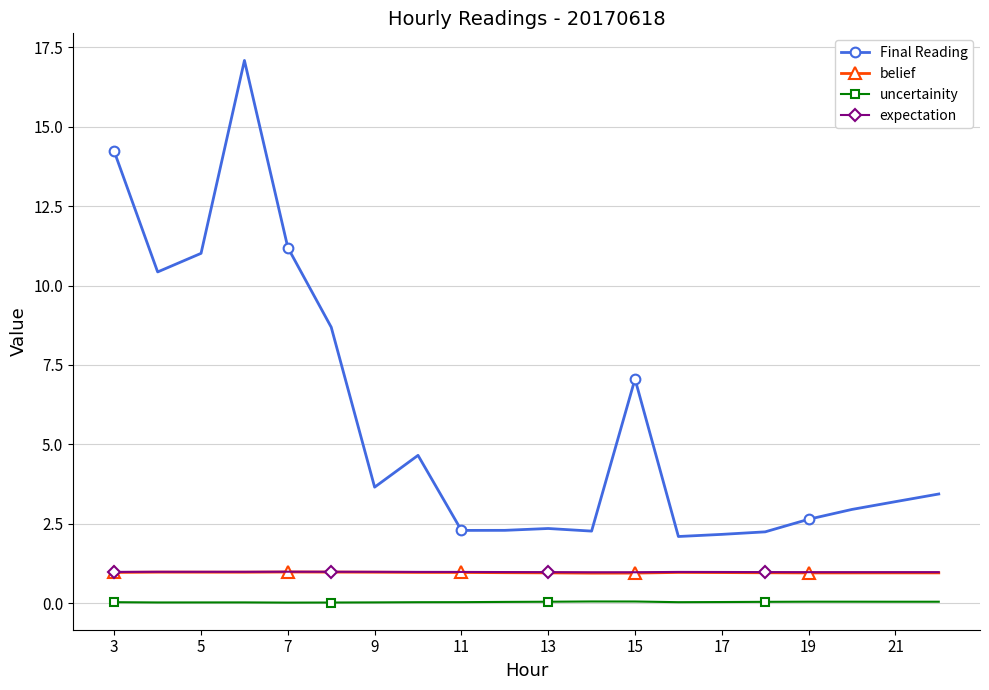

At how many categories does at least one series exceed 9?

5